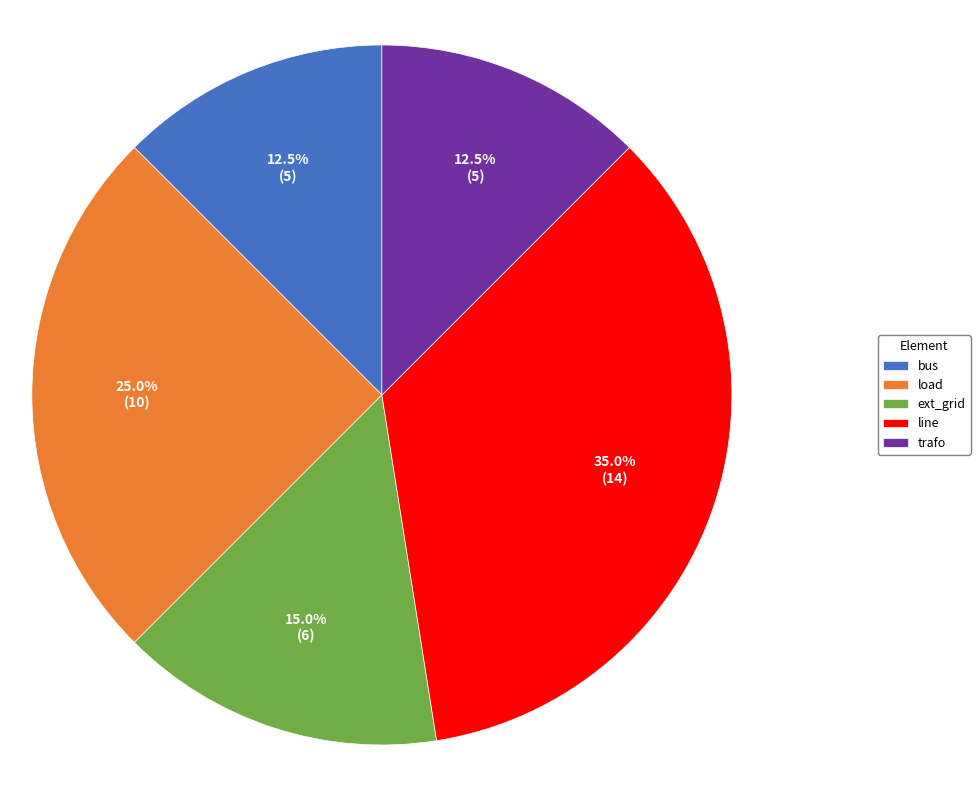

Does bus account for over 50% of the chart?

No